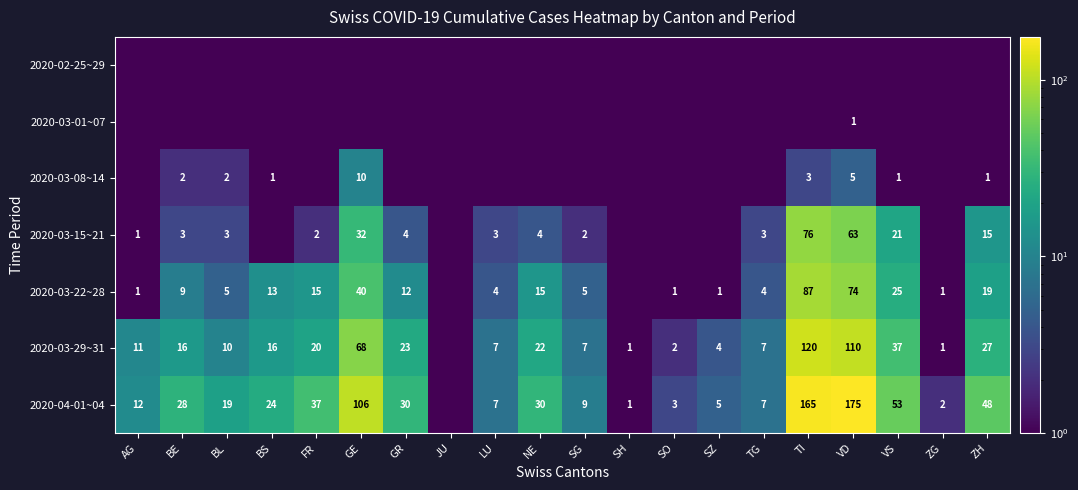

The value of 2020-04-01~04 at TG is 2.6. True or false?

False